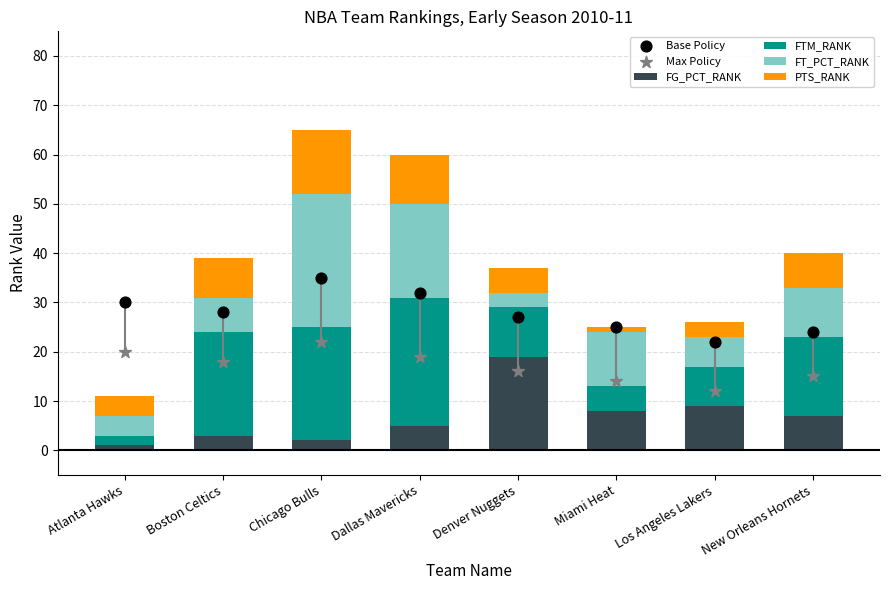

Which series reaches the maximum Y coordinate?

Base Policy